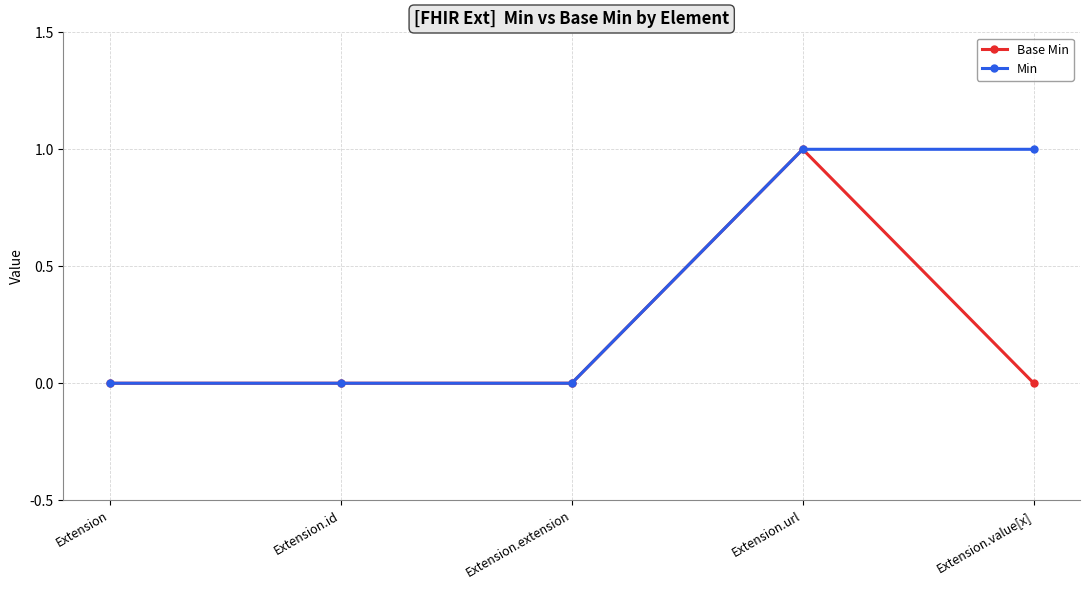

What position from the right is Extension.value[x]?

1